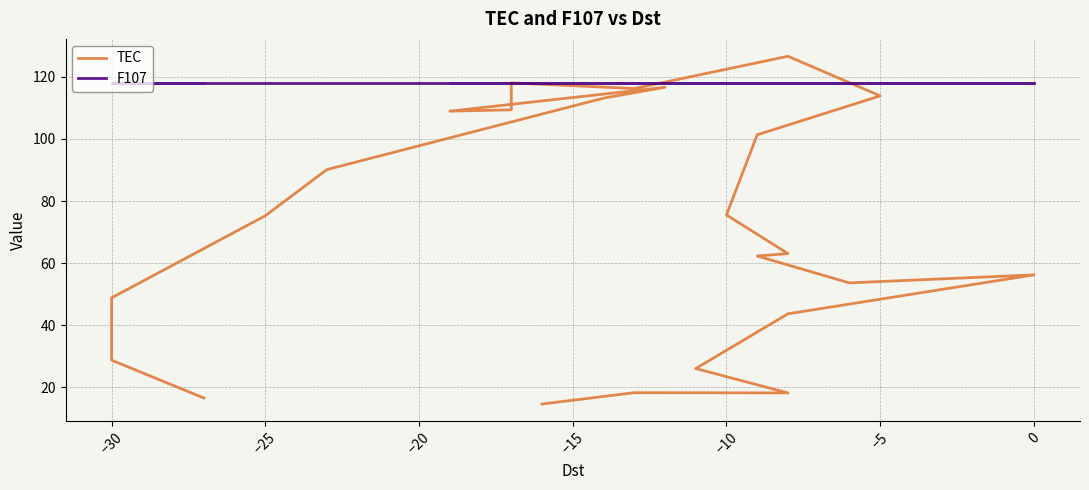

Is the value of F107 at 18 greater than the value of TEC at −35?

Yes